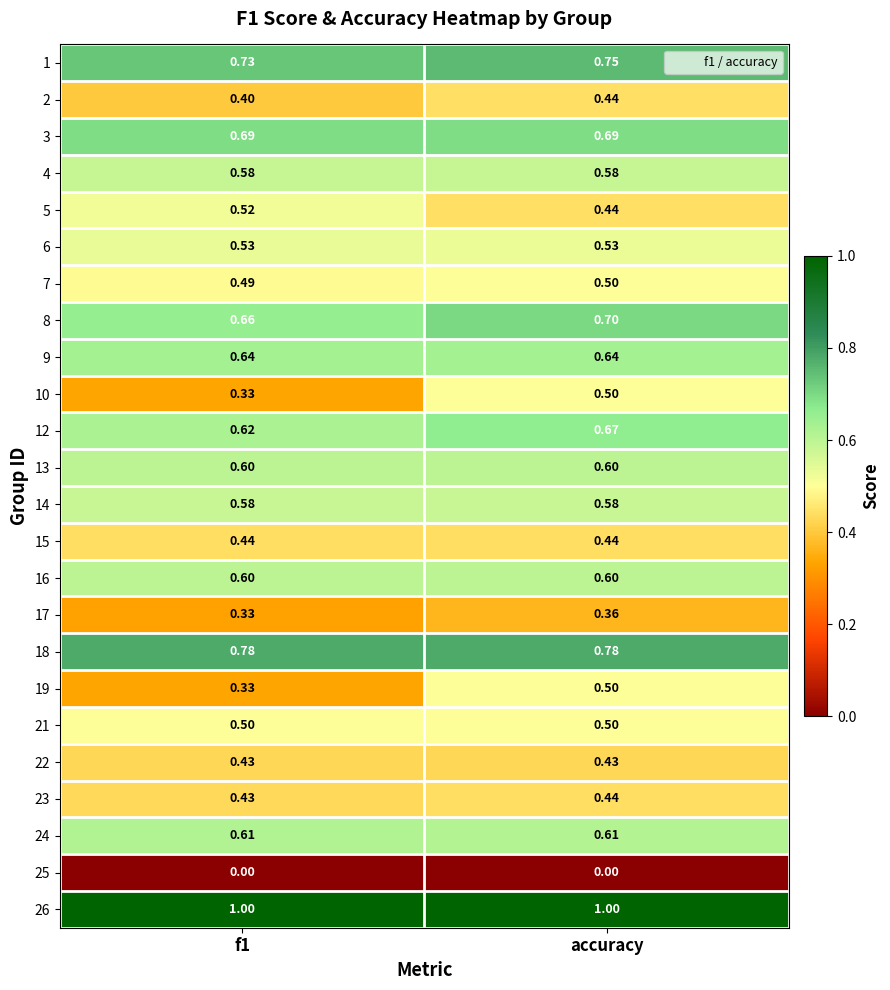

How many series are shown in this chart?

24